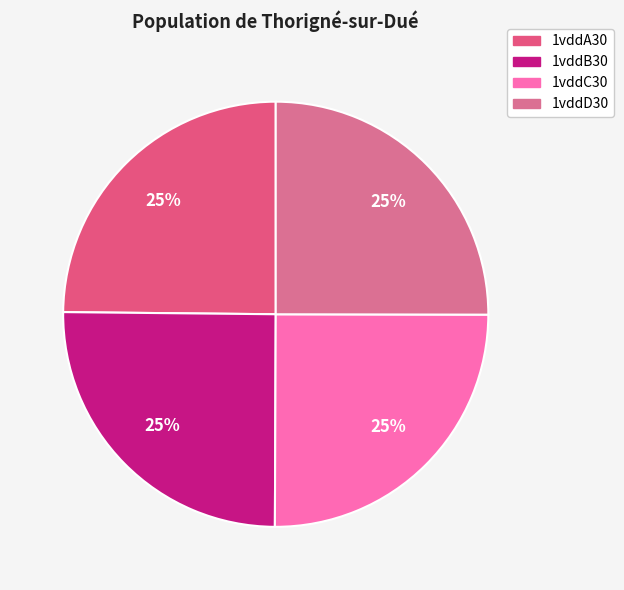

To the nearest percent, what portion does 1vddA30 represent?

25%